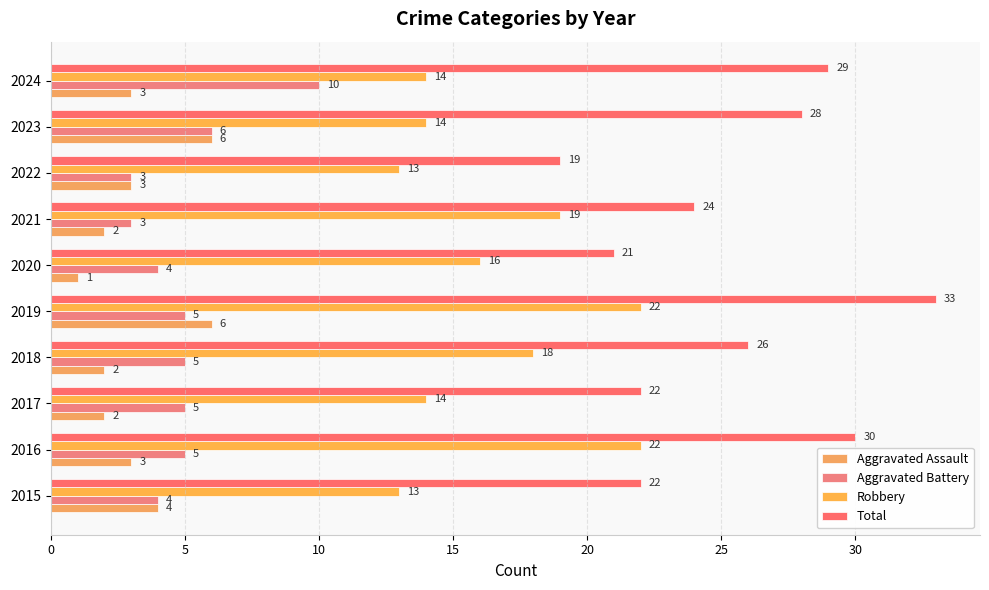

What is the difference between the maximum and minimum values in the Aggravated Battery series?

7